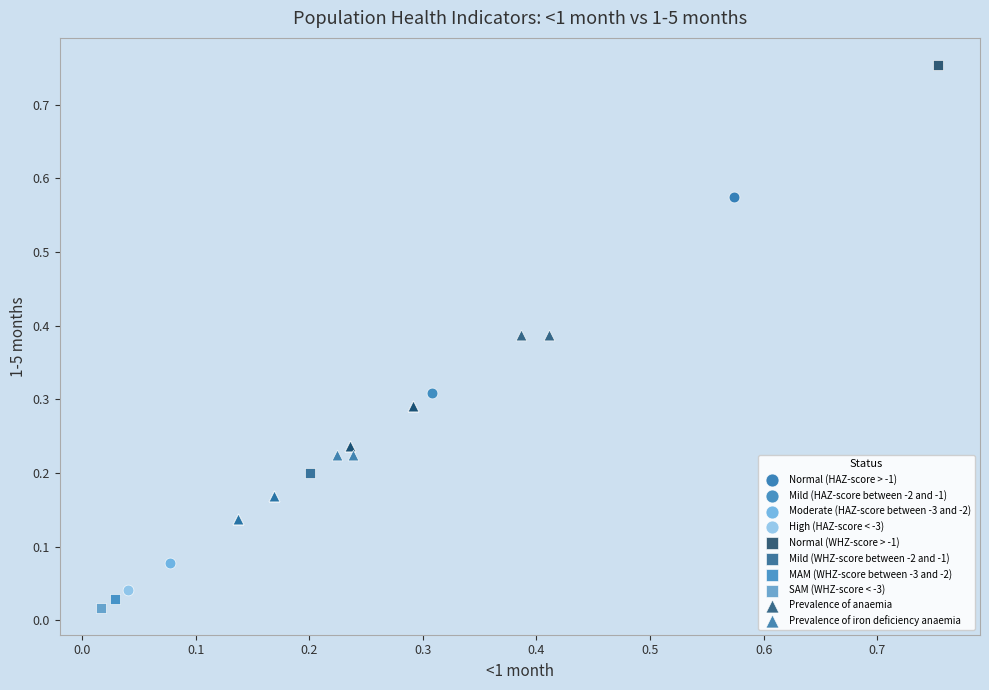

What are all the series names shown in the legend?

Normal (HAZ-score > -1), Mild (HAZ-score between -2 and -1), Moderate (HAZ-score between -3 and -2), High (HAZ-score < -3), Normal (WHZ-score > -1), Mild (WHZ-score between -2 and -1), MAM (WHZ-score between -3 and -2), SAM (WHZ-score < -3), Prevalence of anaemia, Prevalence of iron deficiency anaemia